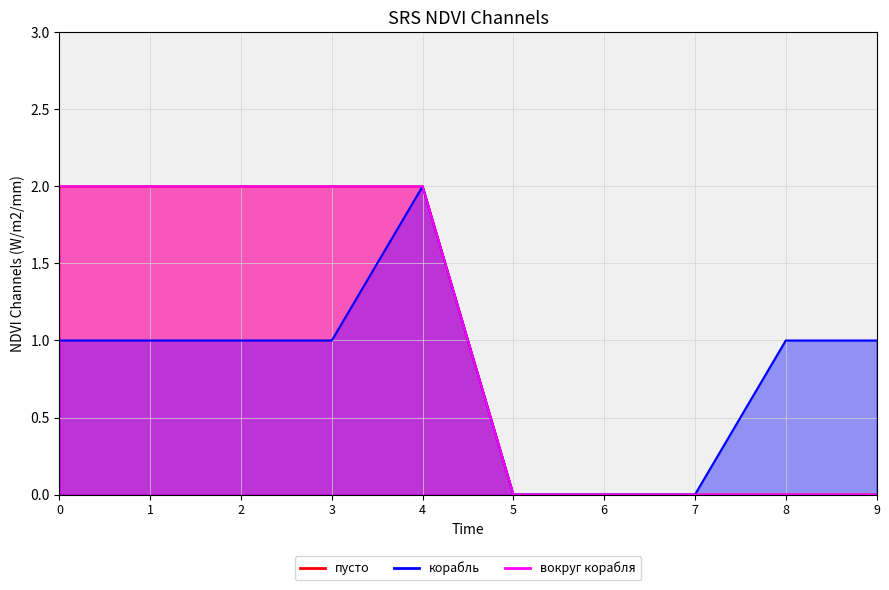

True or false: вокруг корабля and корабль cross at least once.

False